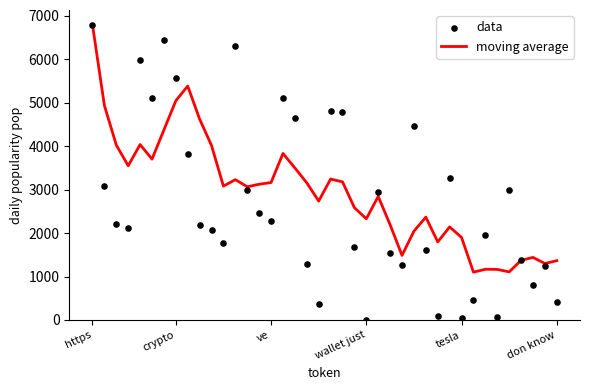

What are all the series names shown in the legend?

moving average, data